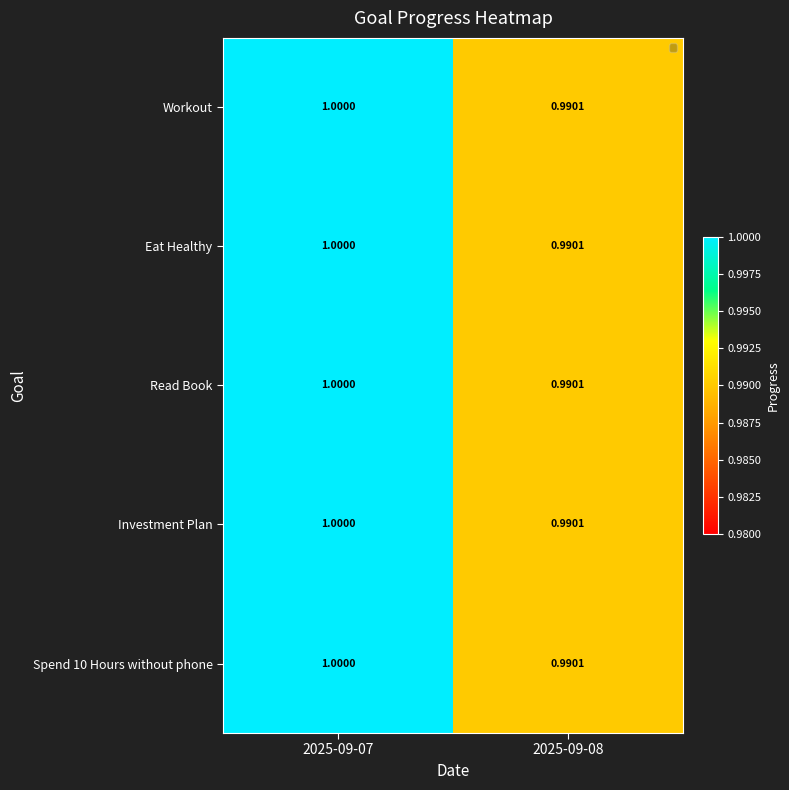

At 2025-09-08, list the series in order from largest to smallest.

Workout, Eat Healthy, Read Book, Investment Plan, Spend 10 Hours without phone